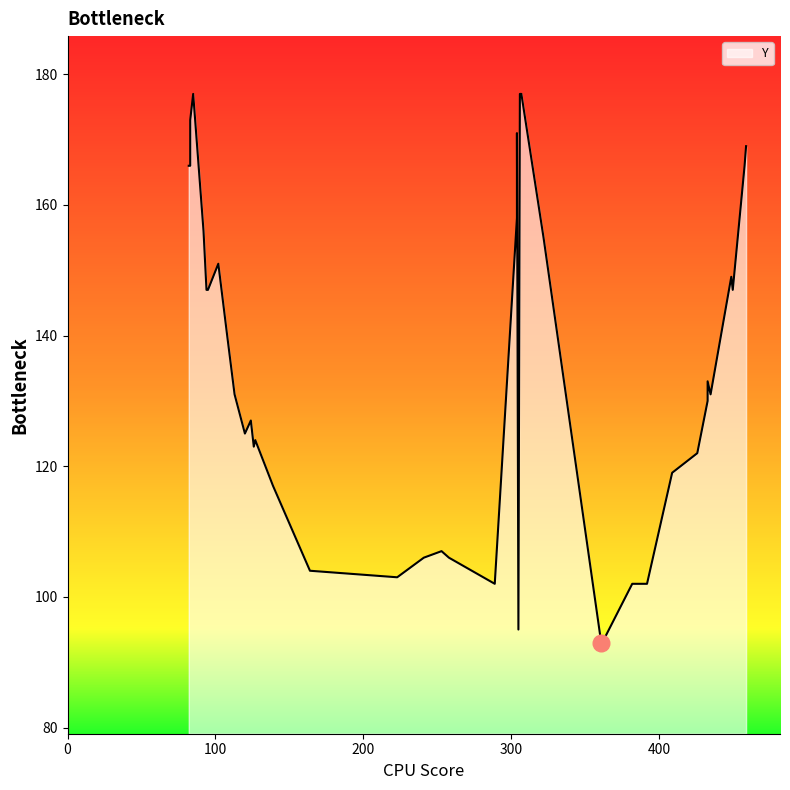

How many lines are shown in the chart?

1